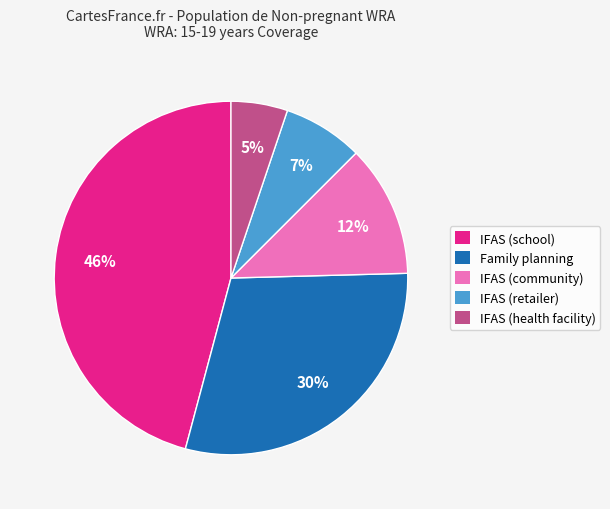

How many segments does this pie chart have?

5